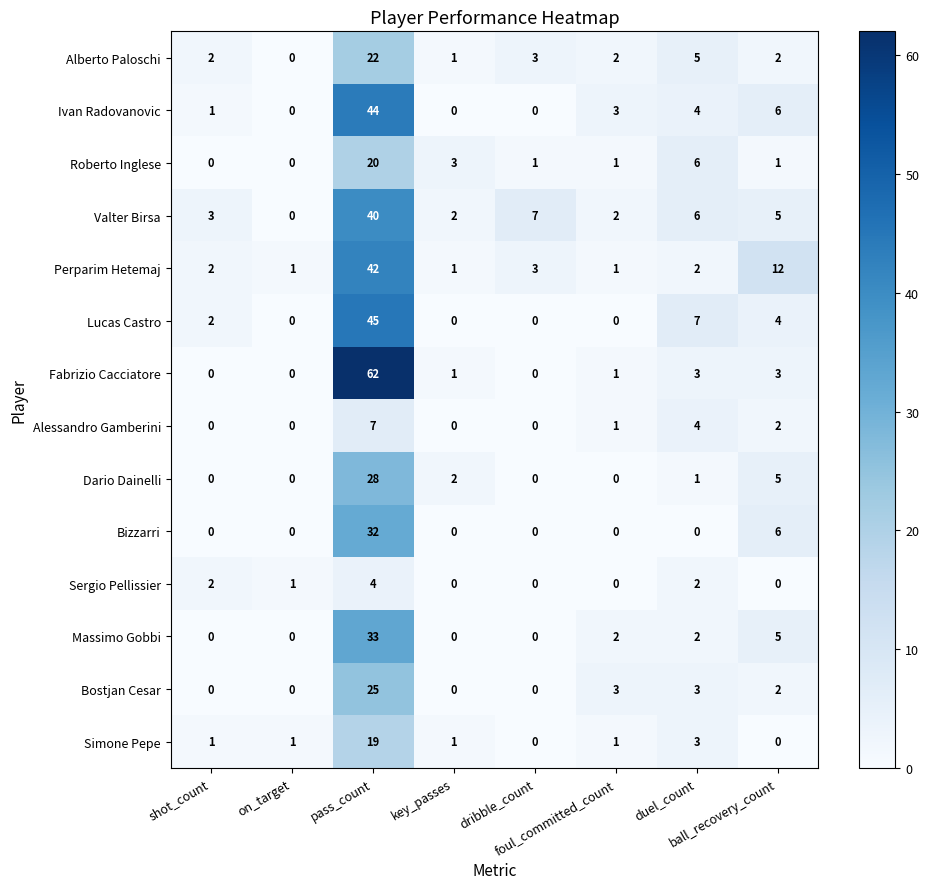

Rank the series by their maximum value, from highest to lowest.

Fabrizio Cacciatore, Lucas Castro, Ivan Radovanovic, Perparim Hetemaj, Valter Birsa, Massimo Gobbi, Bizzarri, Dario Dainelli, Bostjan Cesar, Alberto Paloschi, Roberto Inglese, Simone Pepe, Alessandro Gamberini, Sergio Pellissier